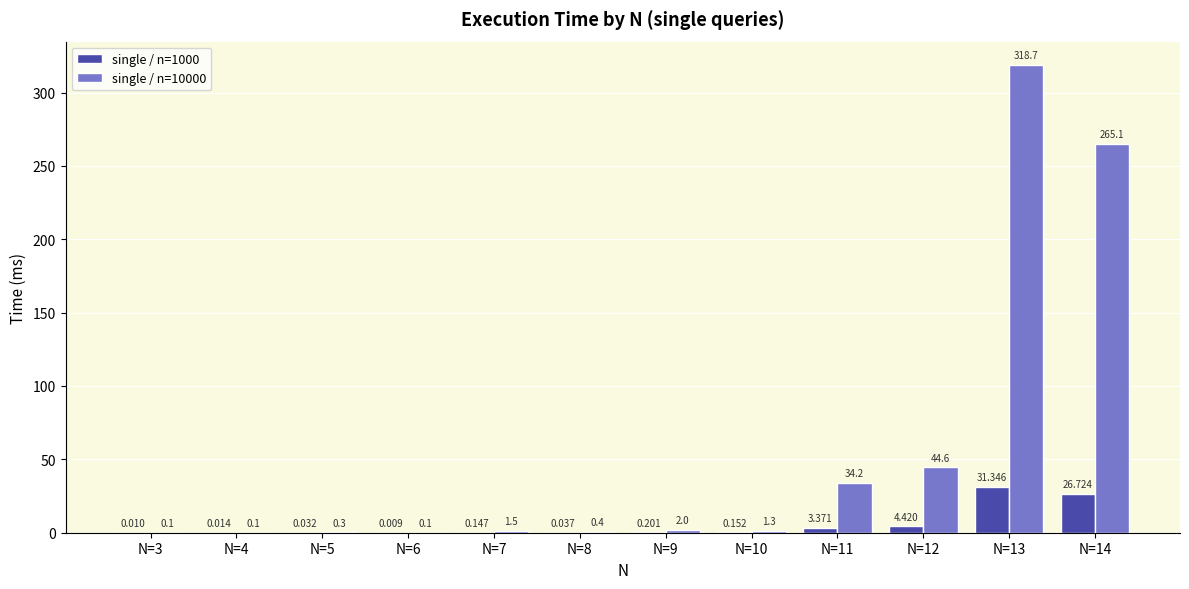

Is the value of single / n=1000 at N=11 greater than the value of single / n=10000 at N=3?

Yes